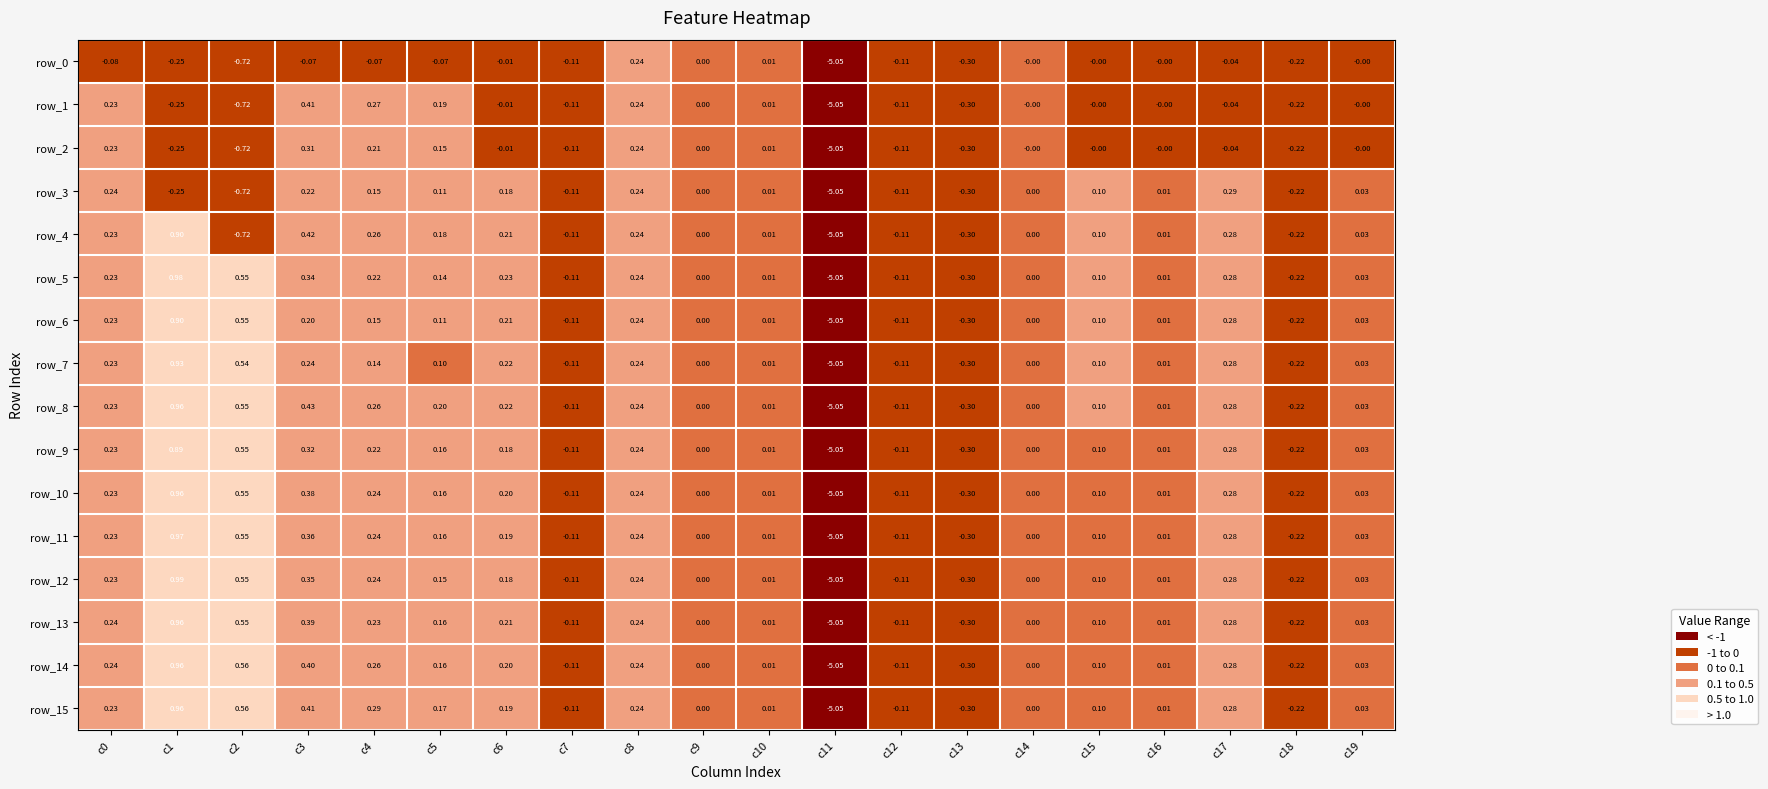

Is the value of row_10 at c1 greater than the value of row_6 at c12?

Yes